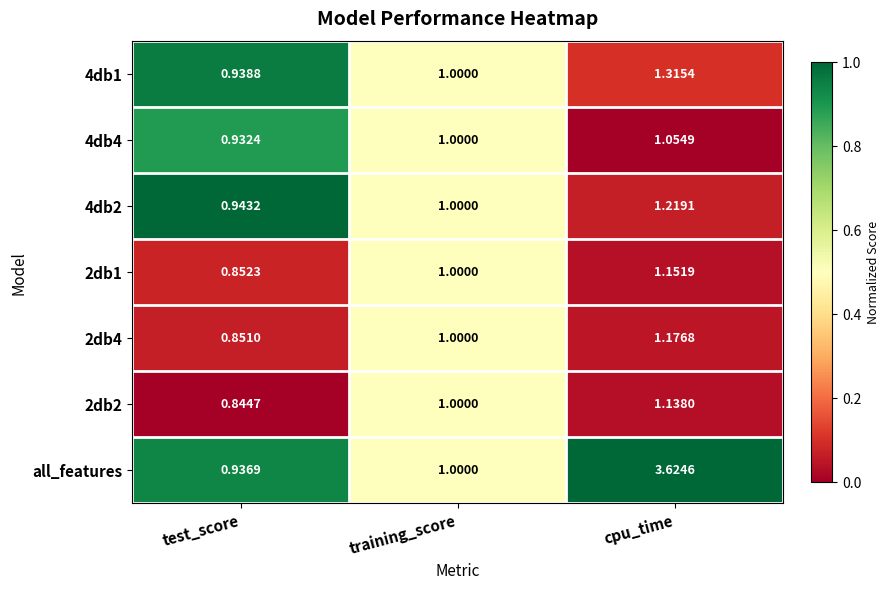

Where is 2db2 nearest to the value 0?

test_score